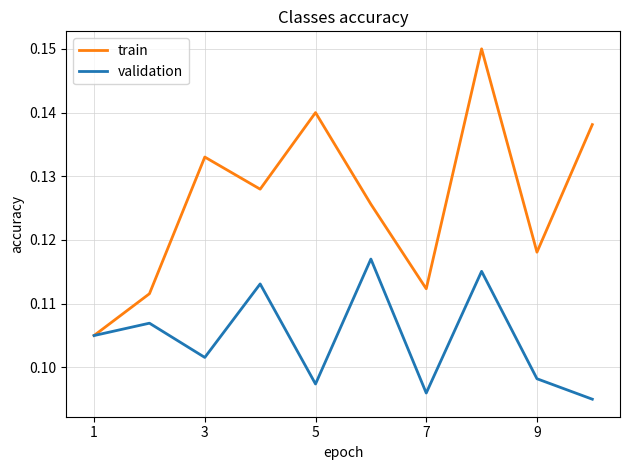

List the series in order of their peak value, highest first.

train, validation